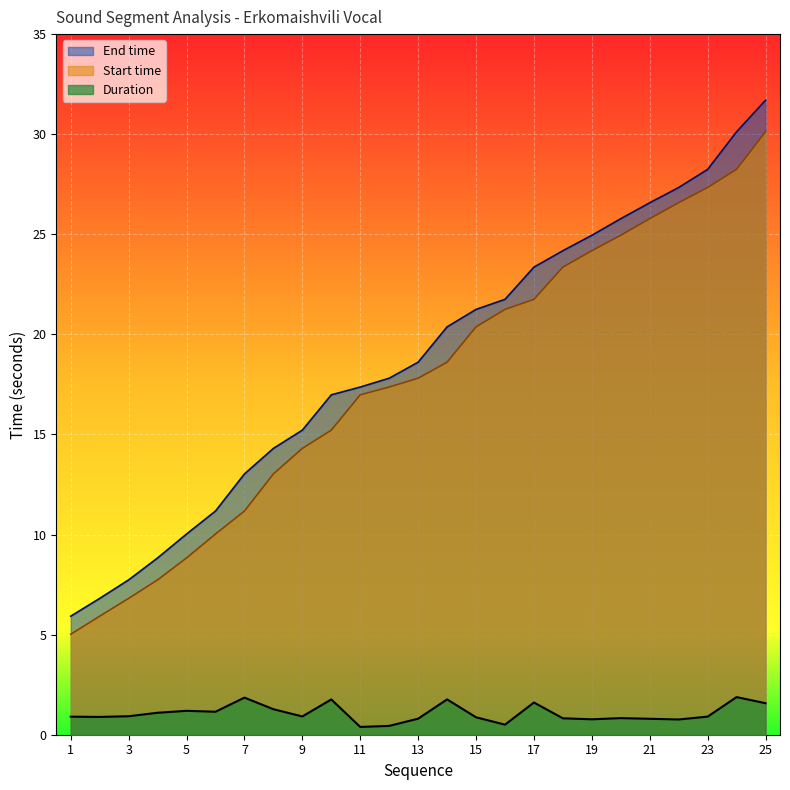

True or false: Start time has more than 0 interior local peaks.

False